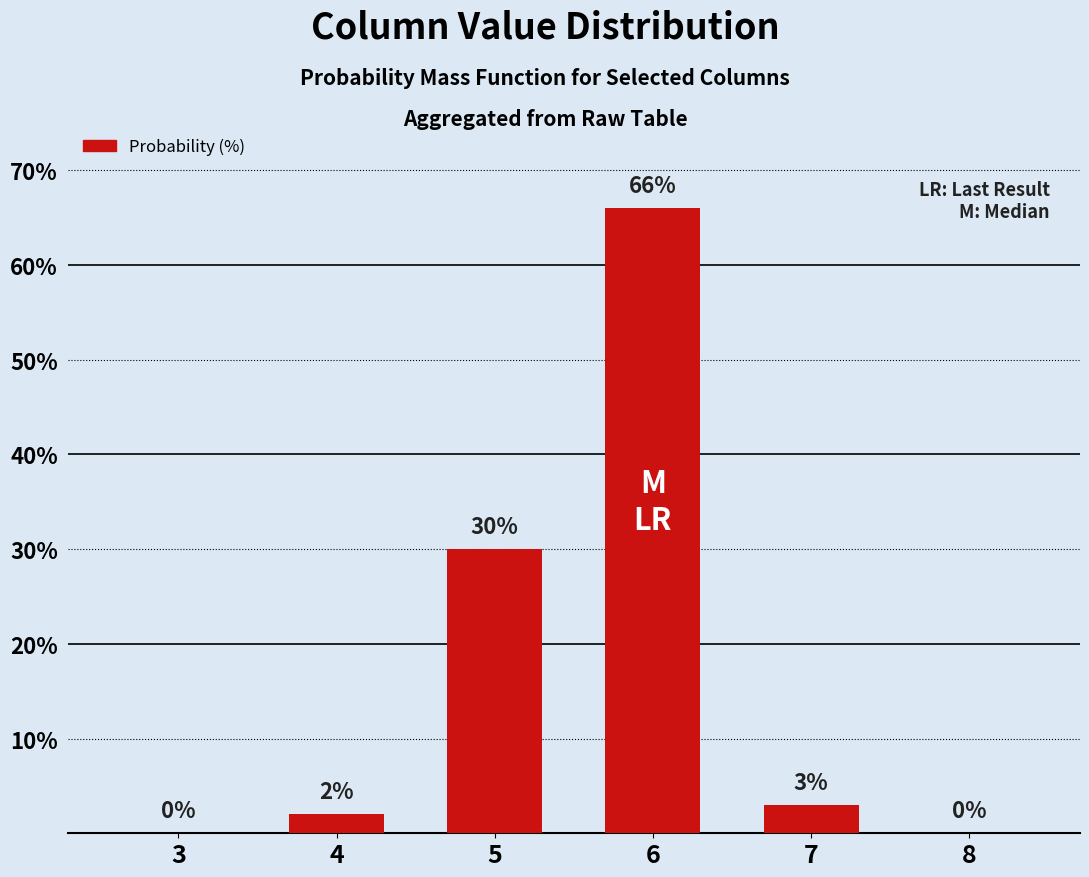

True or false: the data shows 66 at 6.

True